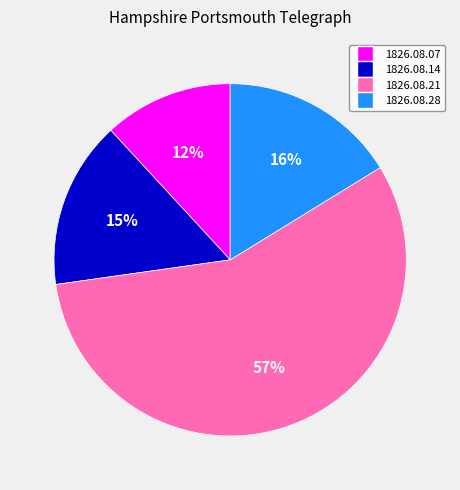

Rank the categories by value from lowest to highest.

1826.08.07, 1826.08.14, 1826.08.28, 1826.08.21